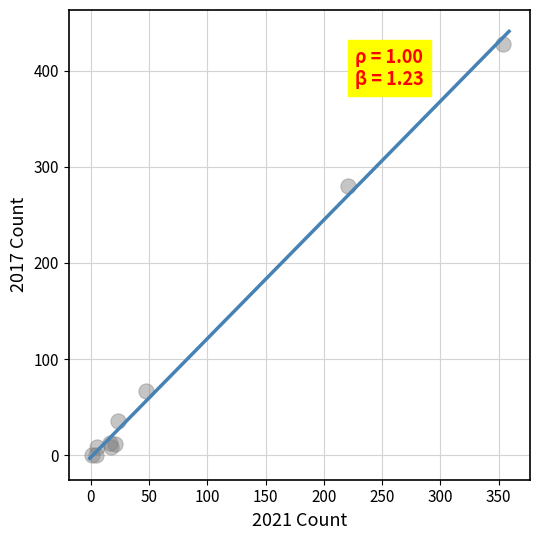

What Y value in the scatter plot is closest to 214?

280